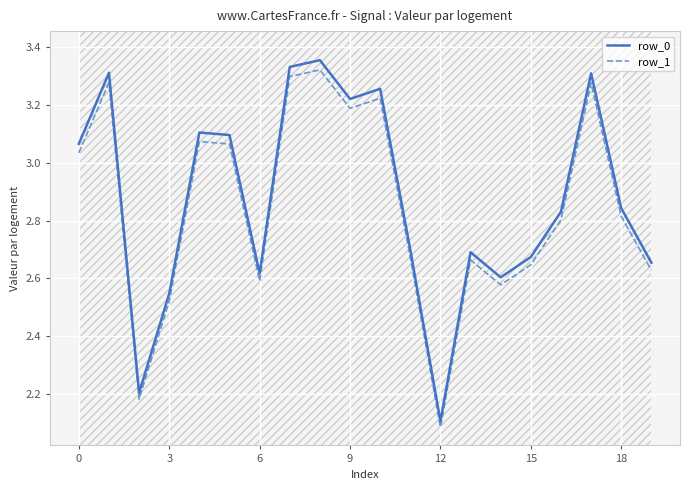

Which series has the largest range (max minus min)?

row_0